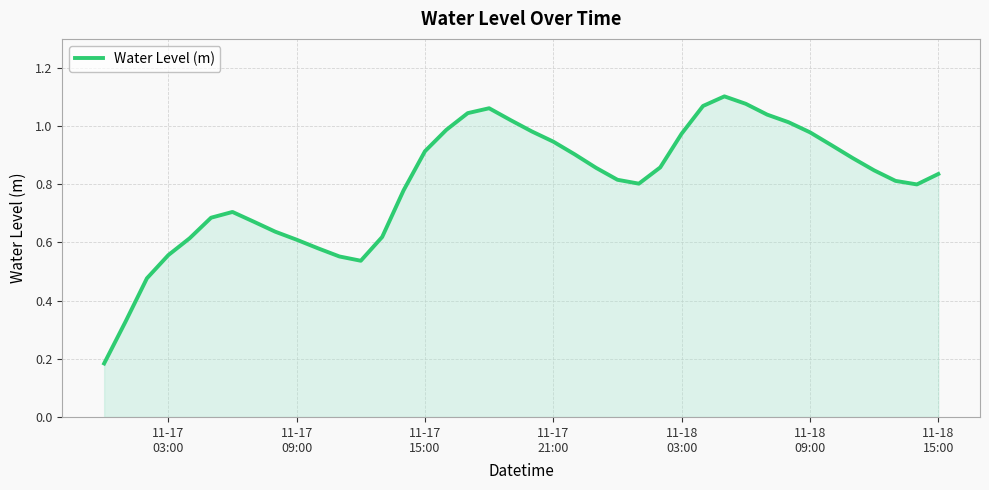

Reading right to left, list all the values displayed in this chart.

0.8	0.8	0.8	0.8	0.9	0.9	1.0	1.0	1.0	1.1	1.1	1.1	1.0	0.9	0.8	0.8	0.9	0.9	0.9	1.0	1.0	1.1	1.0	1.0	0.9	0.8	0.6	0.5	0.6	0.6	0.6	0.6	0.7	0.7	0.7	0.6	0.6	0.5	0.3	0.2